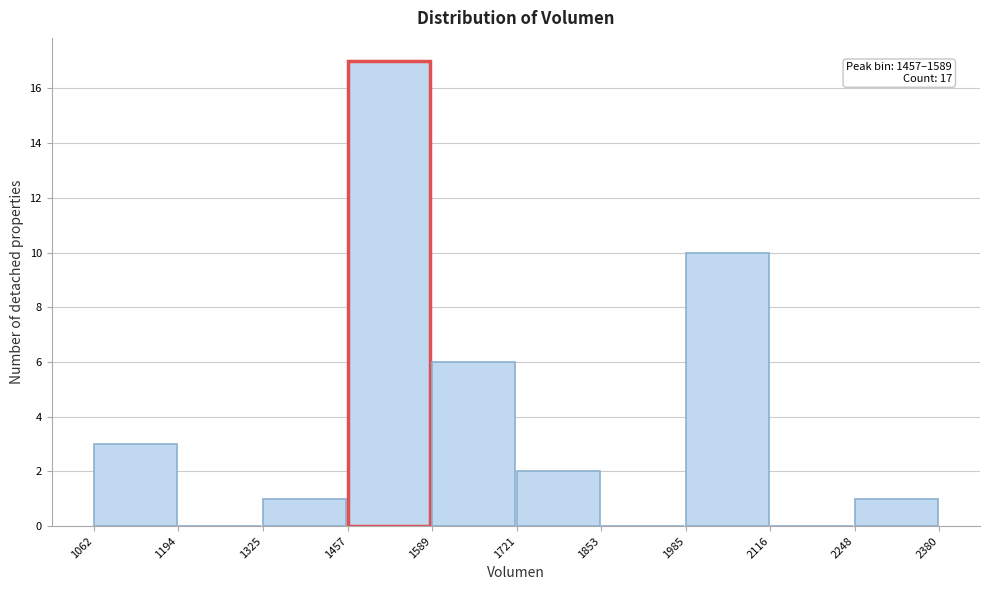

Which range on the x-axis has the tallest bar?

1457 to 1589